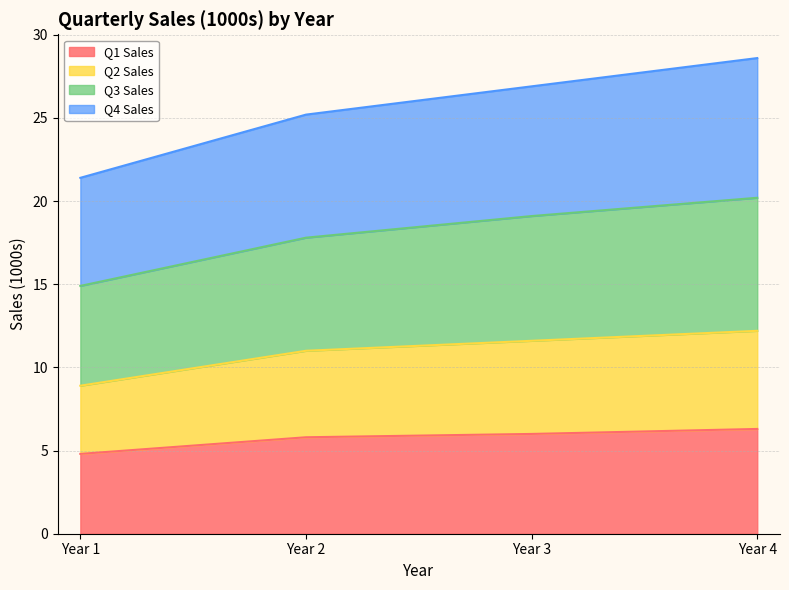

What are all the series names shown in the legend?

Q1 Sales, Q2 Sales, Q3 Sales, Q4 Sales